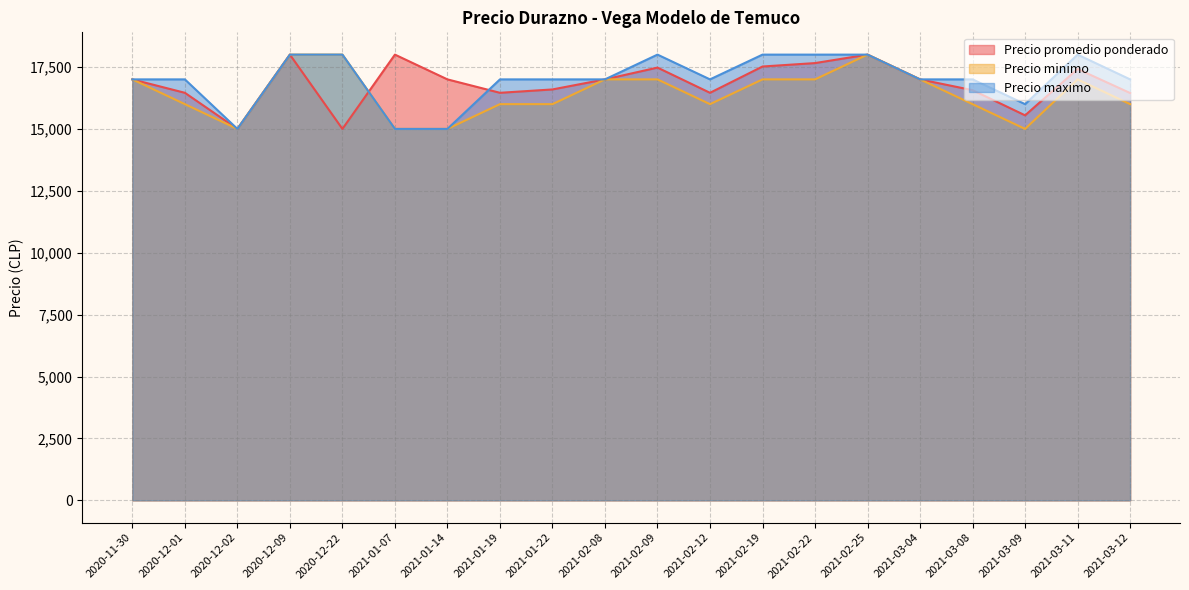

Is it true that Precio maximo equals 15000 at 2021-01-14?

True